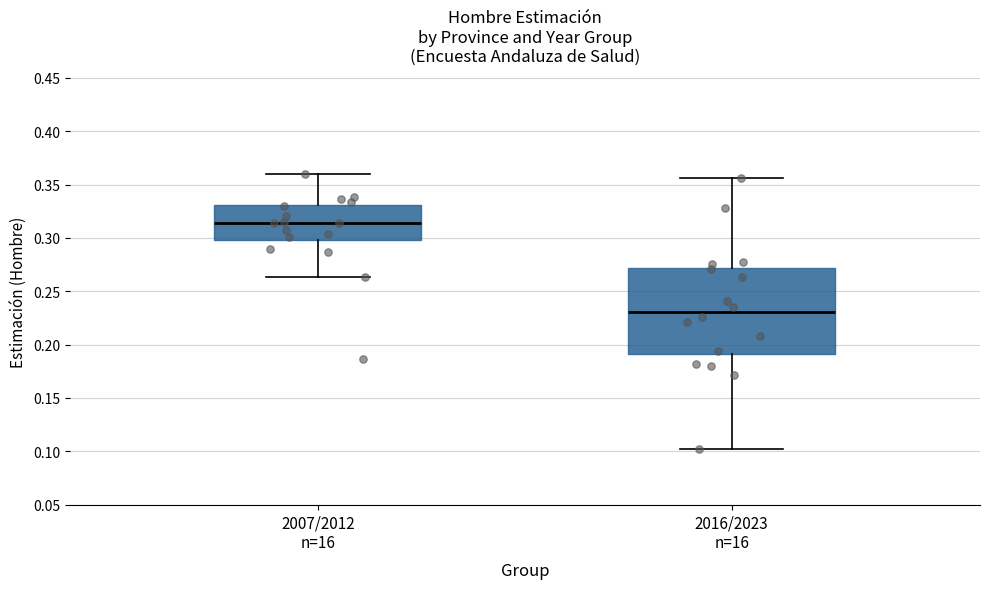

Where does the median line of the box for 2007/2012 n=16 sit on the y-axis? The values are not printed on the chart, so give them approximately, as read against the axis.

0.315